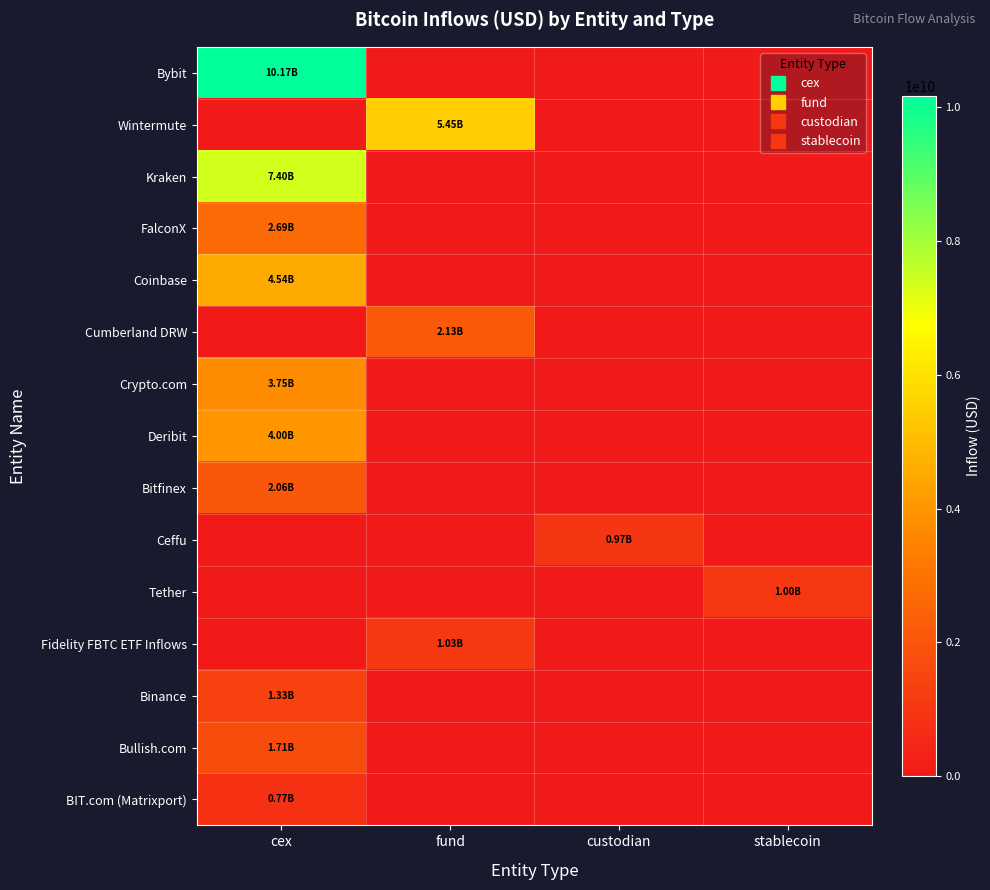

What is the total value across all series at custodian?

974210298.0